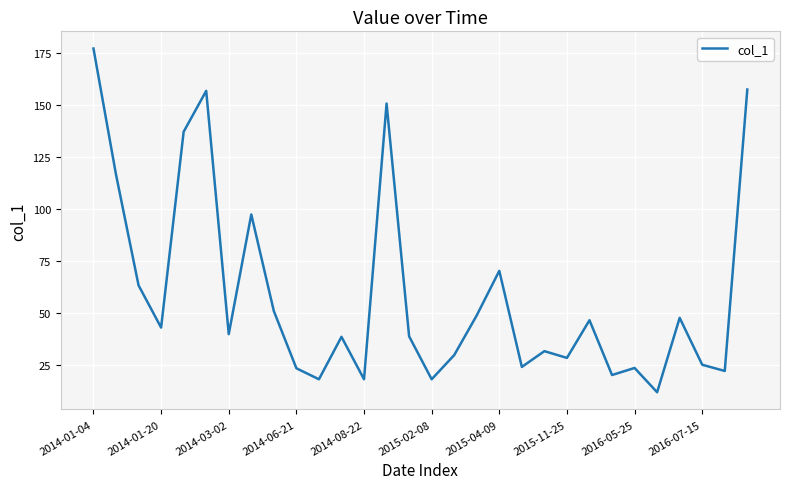

True or false: there are more than 0 points higher than both neighbors.

True